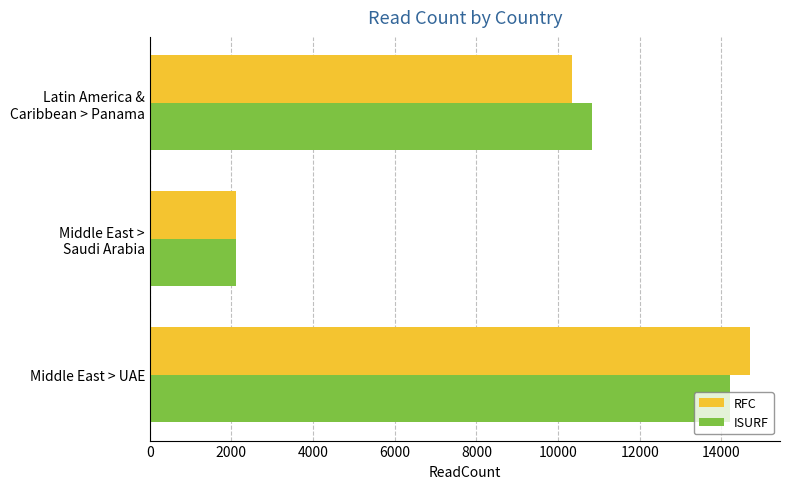

Which category has the lowest value across all series?

Middle East >
Saudi Arabia